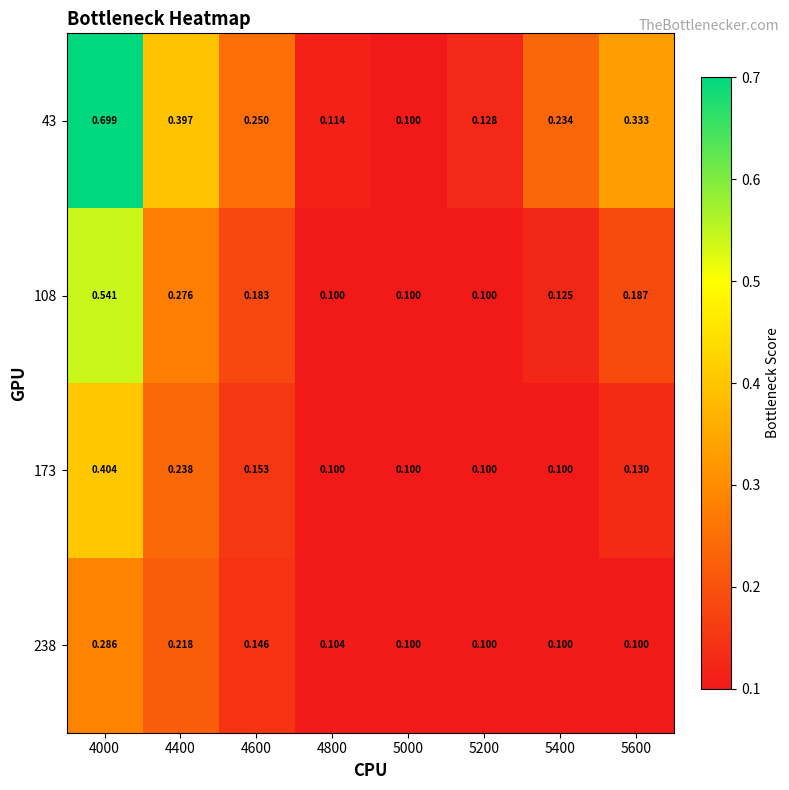

Is the value of 43 at 5600 greater than the value of 238 at 4800?

Yes